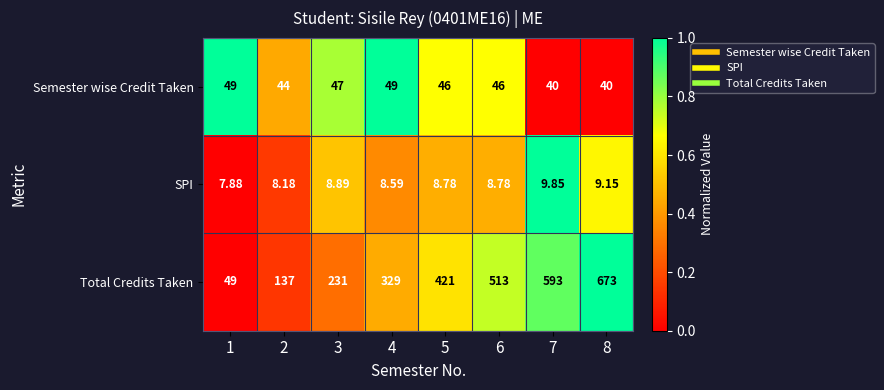

Rank the series by their maximum value, from highest to lowest.

Total Credits Taken, Semester wise Credit Taken, SPI